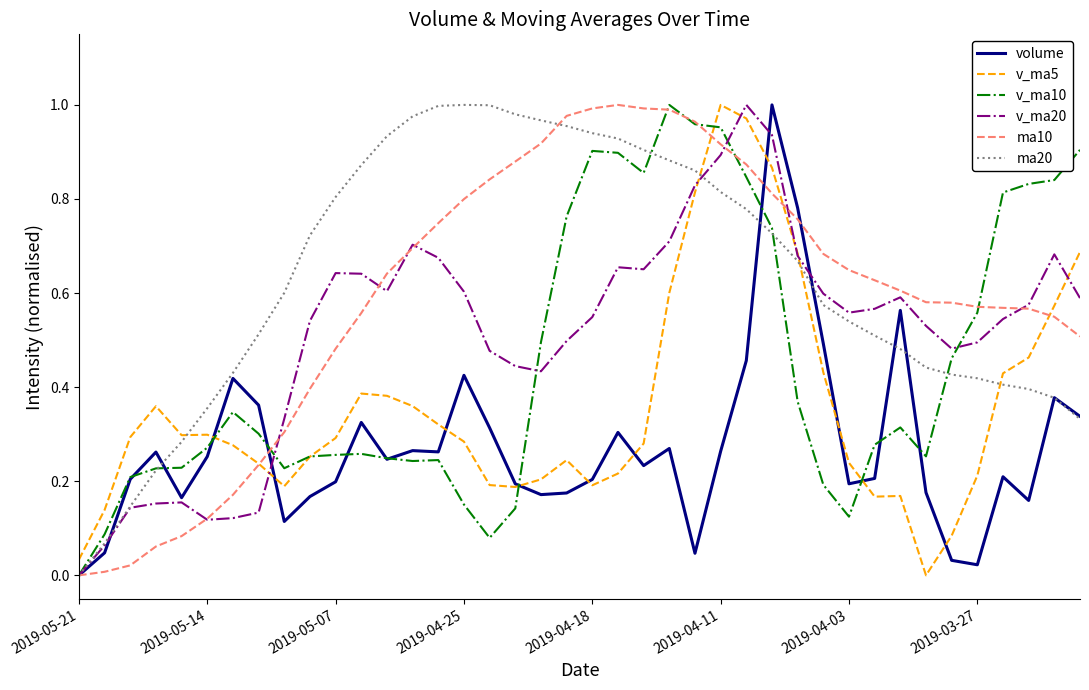

What are all the series names shown in the legend?

volume, v_ma5, v_ma10, v_ma20, ma10, ma20